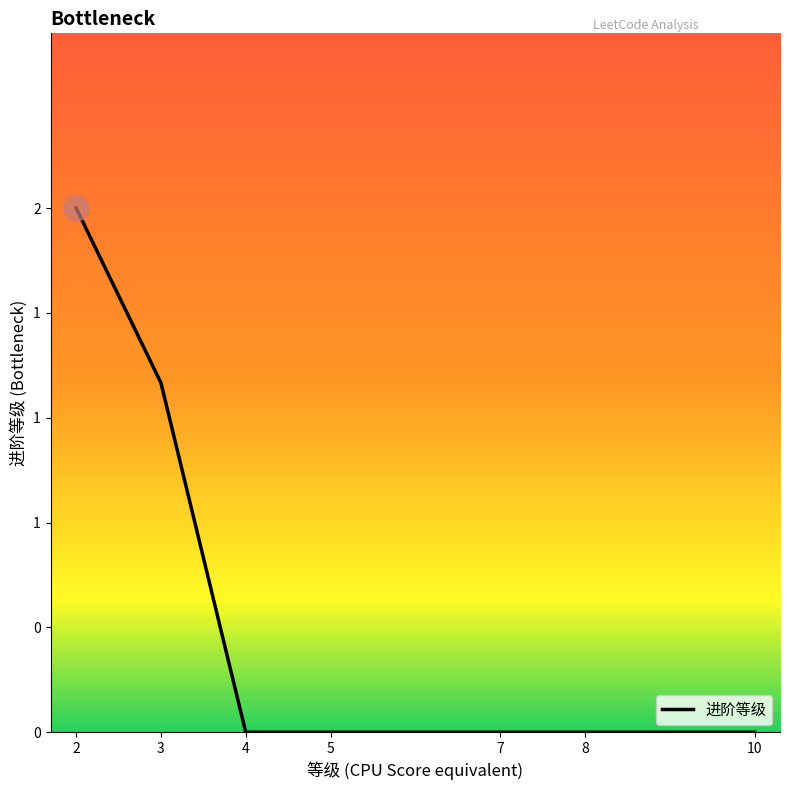

Rank the categories by value from lowest to highest.

4, 5, 7, 8, 10, 3, 2